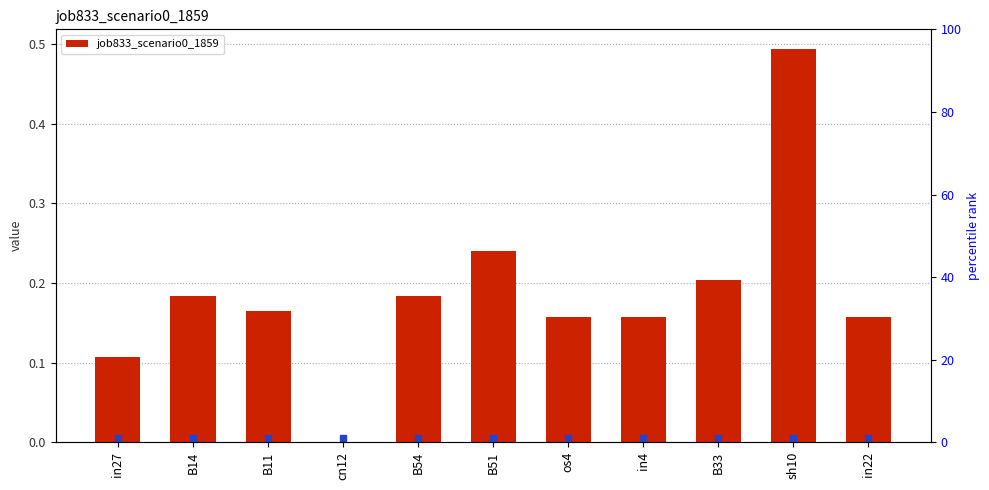

Rank the categories by value from highest to lowest.

sh10, B51, B33, B14, B54, B11, os4, in4, in22, in27, cn12